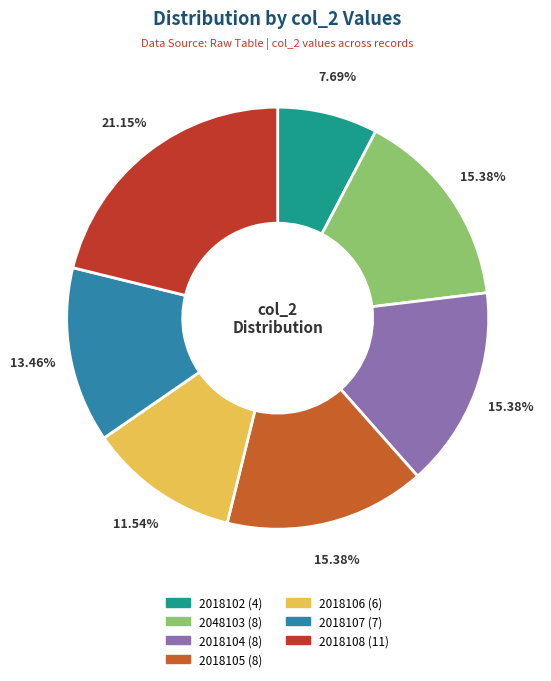

Which slice is the largest?

2018108